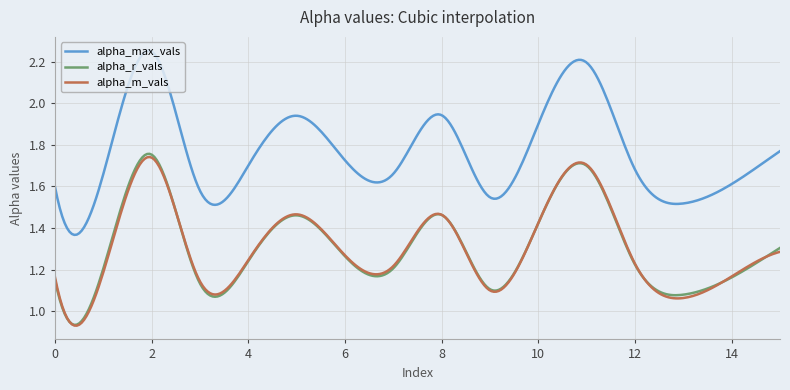

True or false: alpha_max_vals and alpha_m_vals intersect in this chart.

False